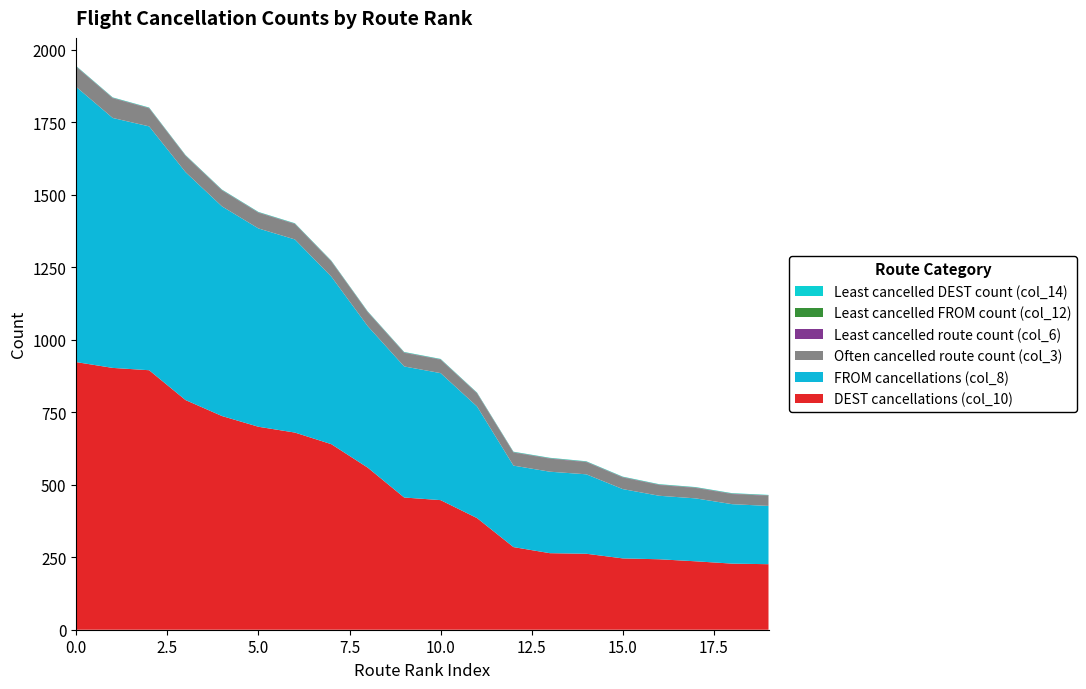

Reading left to right, transcribe all the data shown in this chart.

DEST cancellations (col_10): 923	903	895	792	737	700	680	640	559	456	447	385	285	264	262	246	243	236	228	226
FROM cancellations (col_8): 949	862	841	786	723	684	666	578	488	452	438	385	281	281	274	239	219	217	205	201
Often cancelled route count (col_3): 69	68	62	56	55	54	53	52	48	47	46	45	45	45	42	40	37	36	35	35
Least cancelled route count (col_6): 1	1	1	1	1	1	1	1	1	1	1	1	1	1	1	1	1	1	1	1
Least cancelled FROM count (col_12): 1	1	1	1	1	1	1	1	1	1	1	1	1	1	1	1	1	1	1	1
Least cancelled DEST count (col_14): 1	1	1	1	1	1	1	1	1	1	1	1	1	1	1	1	1	1	1	1